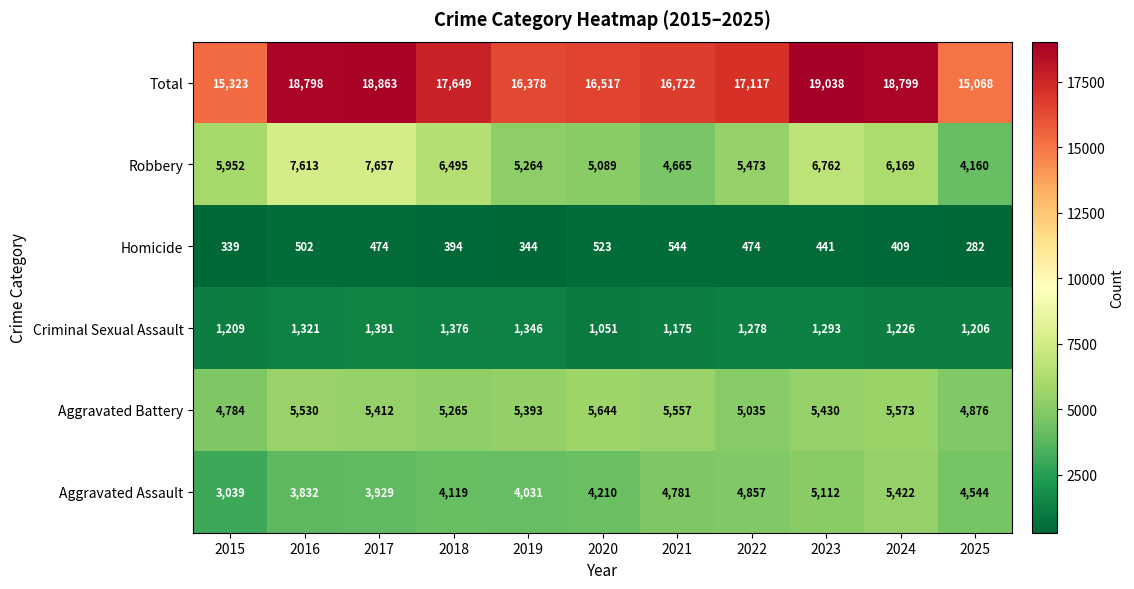

Rank the series by their maximum value, from highest to lowest.

Total, Robbery, Aggravated Battery, Aggravated Assault, Criminal Sexual Assault, Homicide